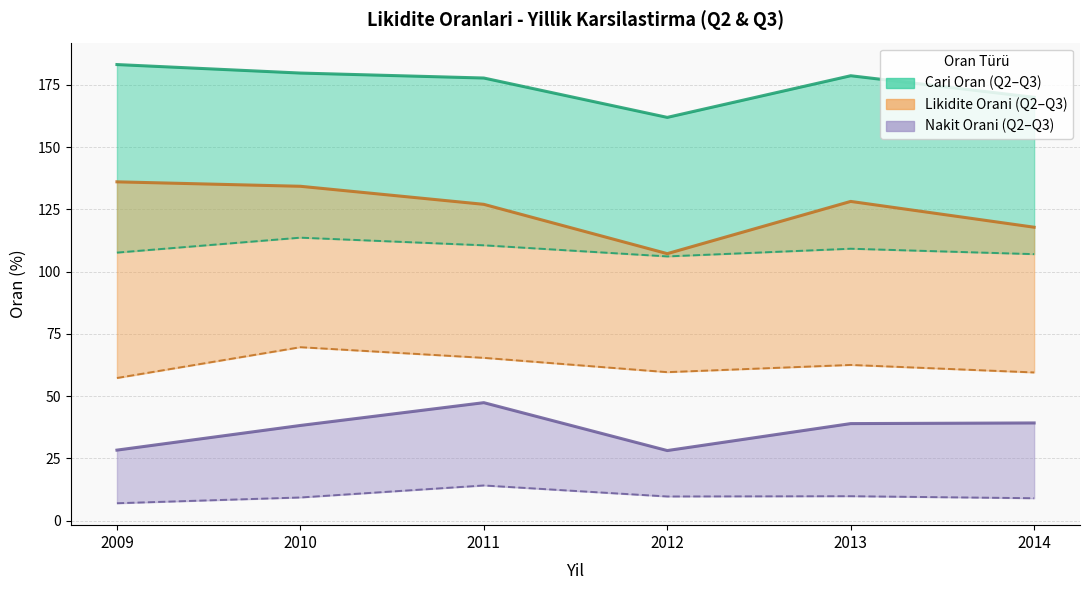

At which label does Cari Oran (Q2) first exceed 109?

2010